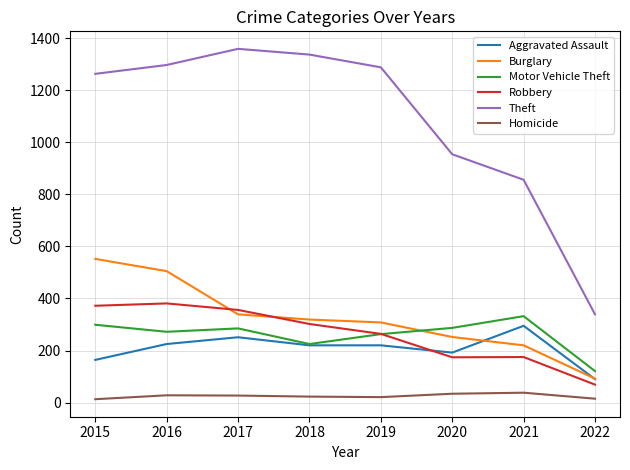

Is the value of Homicide at 2017 greater than the value of Motor Vehicle Theft at 2019?

No